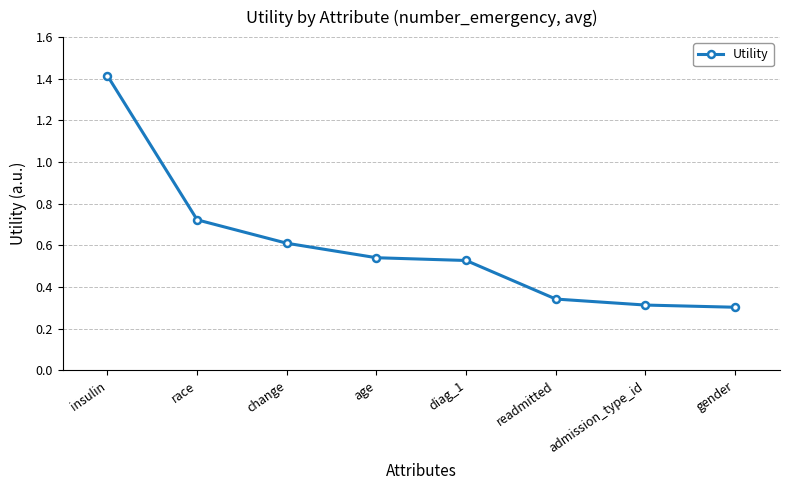

How many values are between 0 and 1?

7